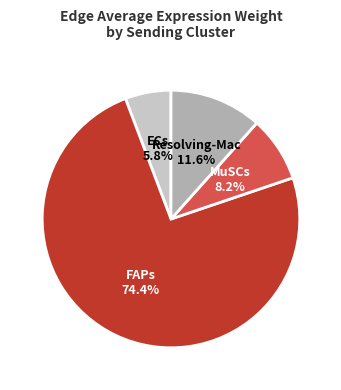

Does any single category account for the majority?

Yes